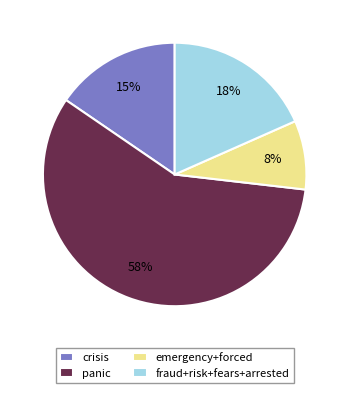

What is the majority slice?

panic